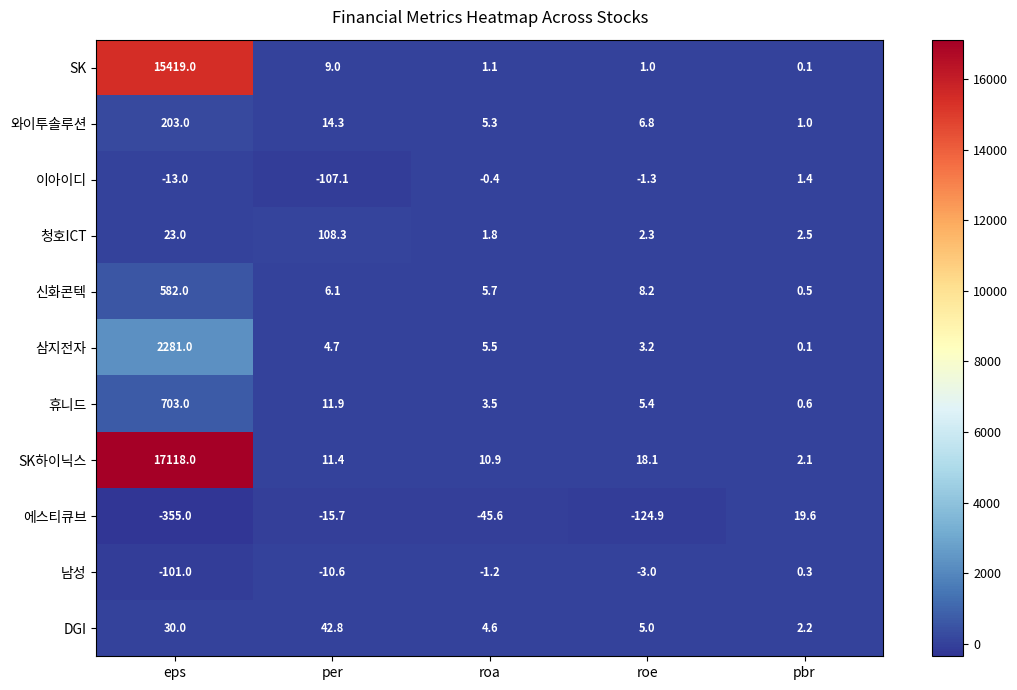

Which series has the largest total across all categories?

SK하이닉스